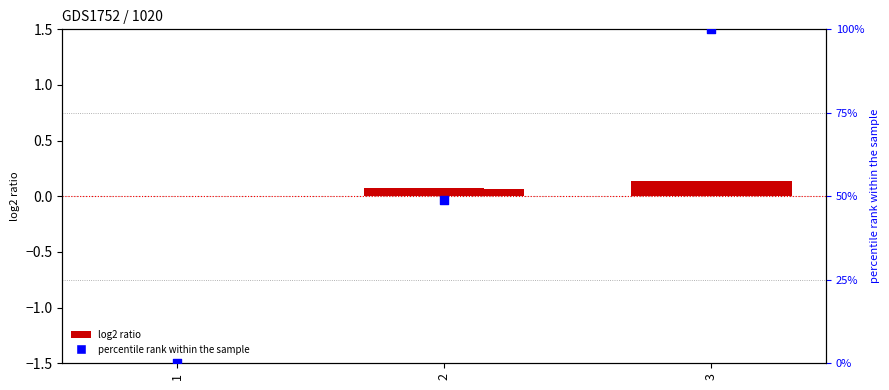

Which series contains the highest Y value?

gen4